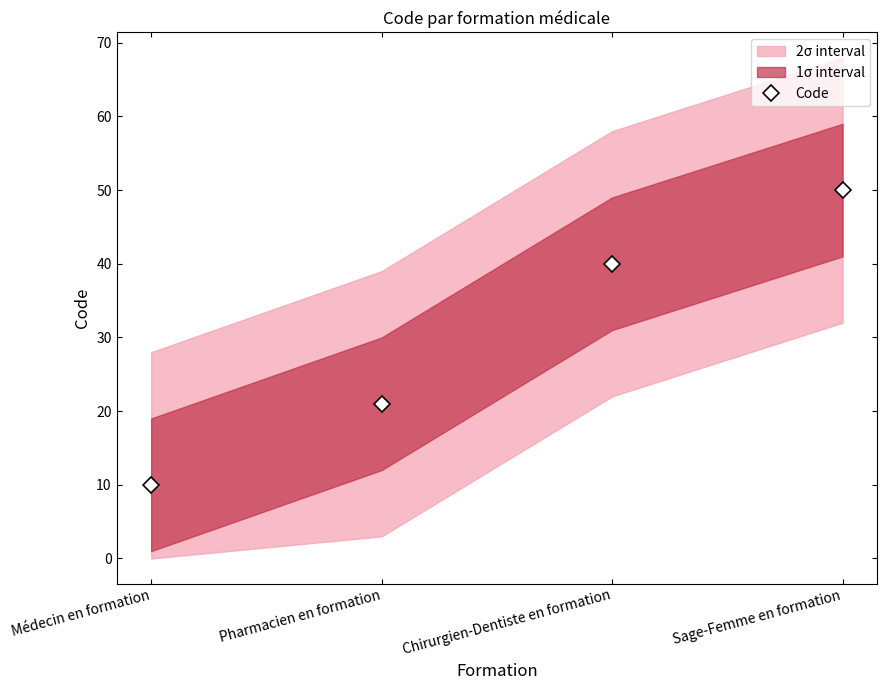

What is the sum of the values at Pharmacien en formation and Chirurgien-Dentiste en formation?

61